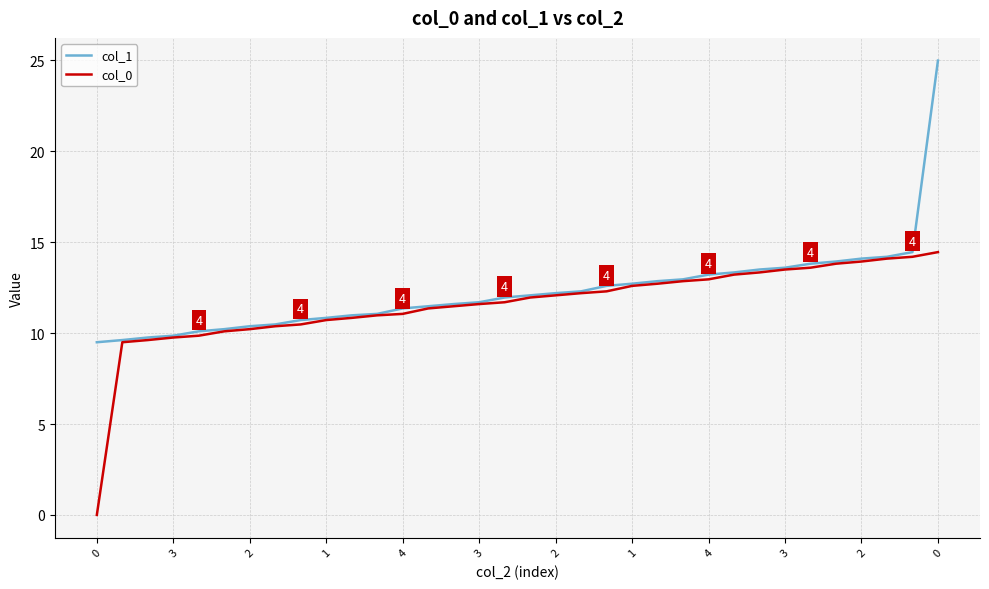

What is the average value of the col_0 series?

11.6